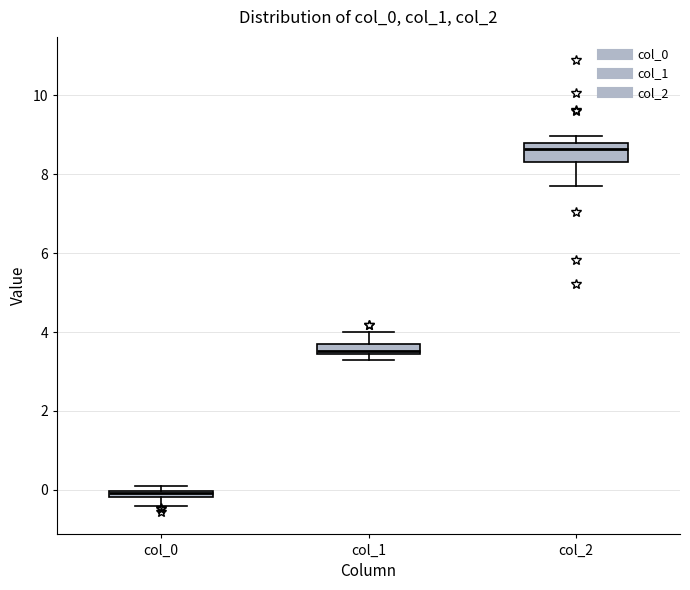

Where is the upper edge of the box for col_2 on the y-axis? The values are not printed on the chart, so give them approximately, as read against the axis.

8.8